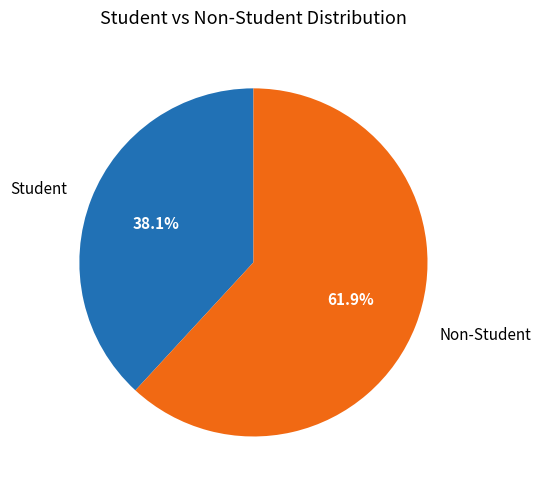

To the nearest percent, what is the difference between the Student and Non-Student slice percentages?

24%